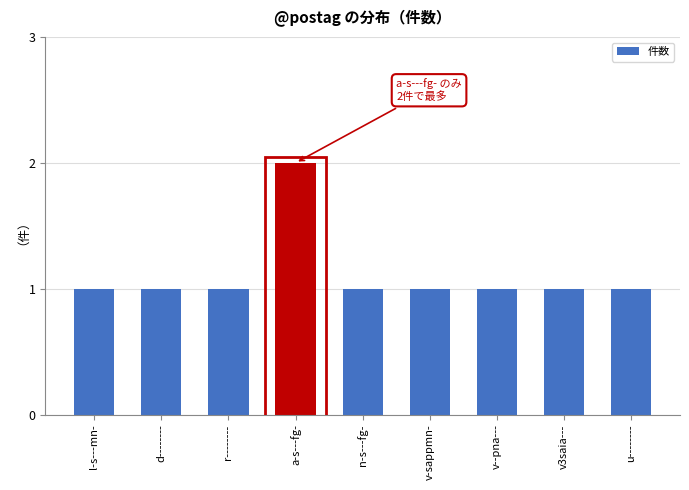

Which category has the highest value across all series?

a-s---fg-